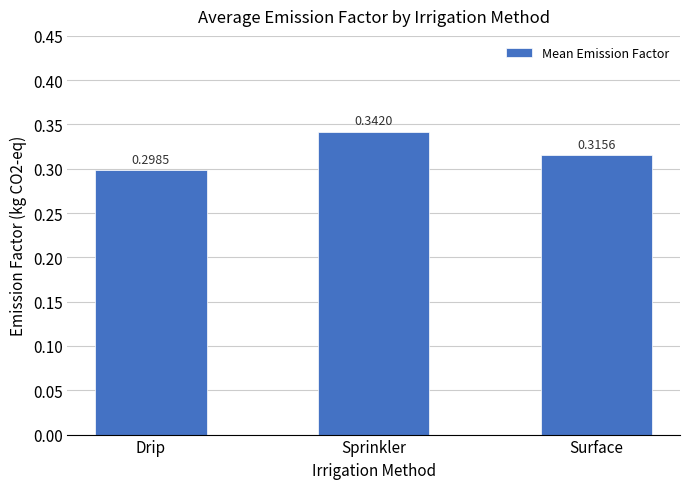

Which label corresponds to the largest value in the chart?

Sprinkler